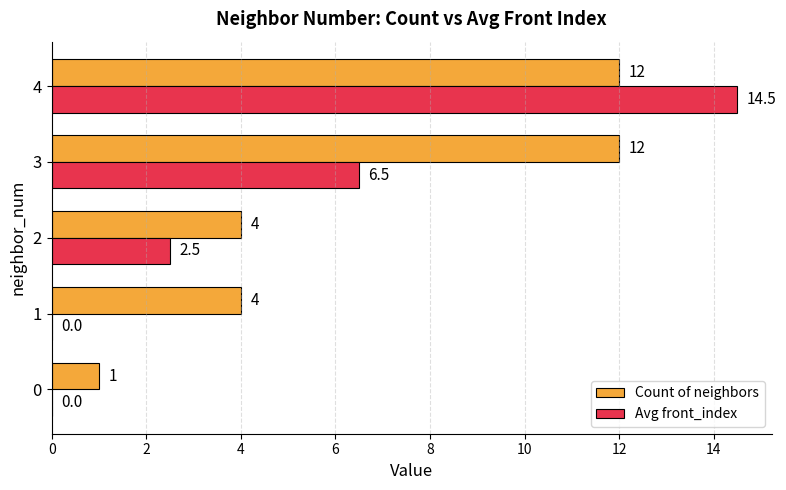

How many data points does each series have?

5